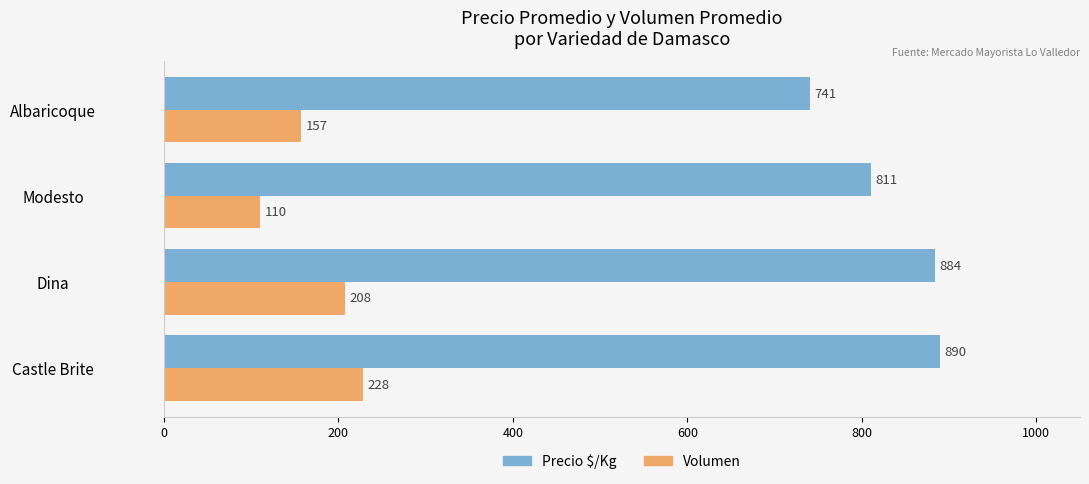

Which series has the widest spread of values?

Precio $/Kg